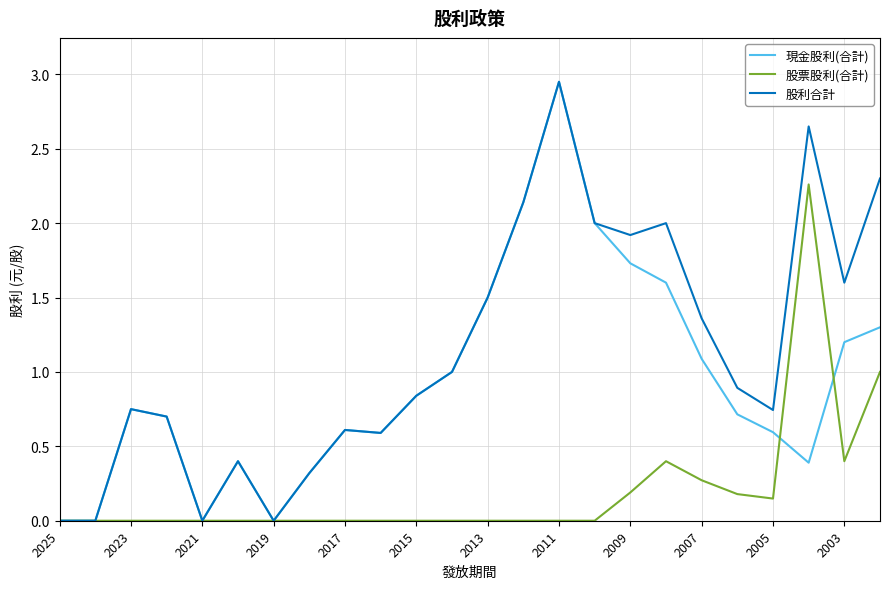

Rank the series by their average value, from lowest to highest.

股票股利(合計), 現金股利(合計), 股利合計